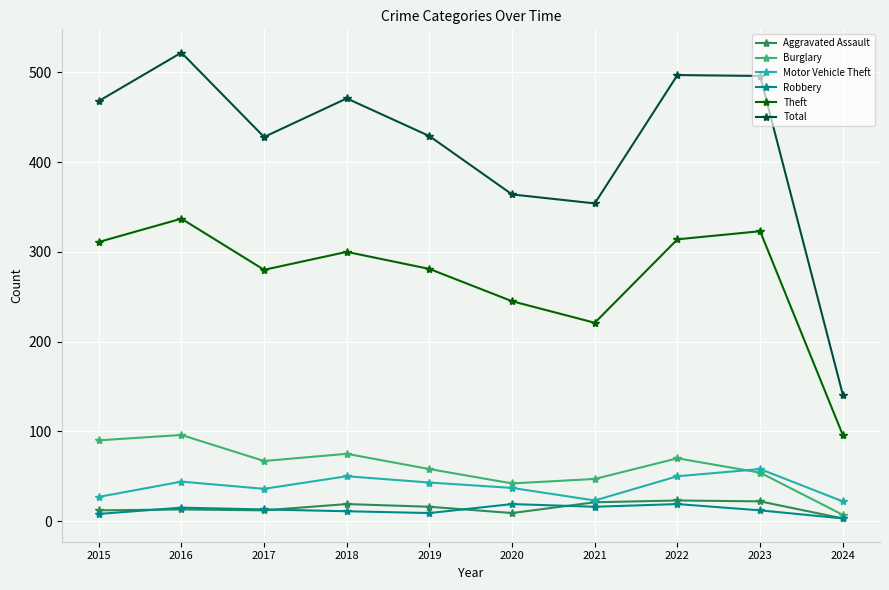

What are all the series names shown in the legend?

Aggravated Assault, Burglary, Motor Vehicle Theft, Robbery, Theft, Total